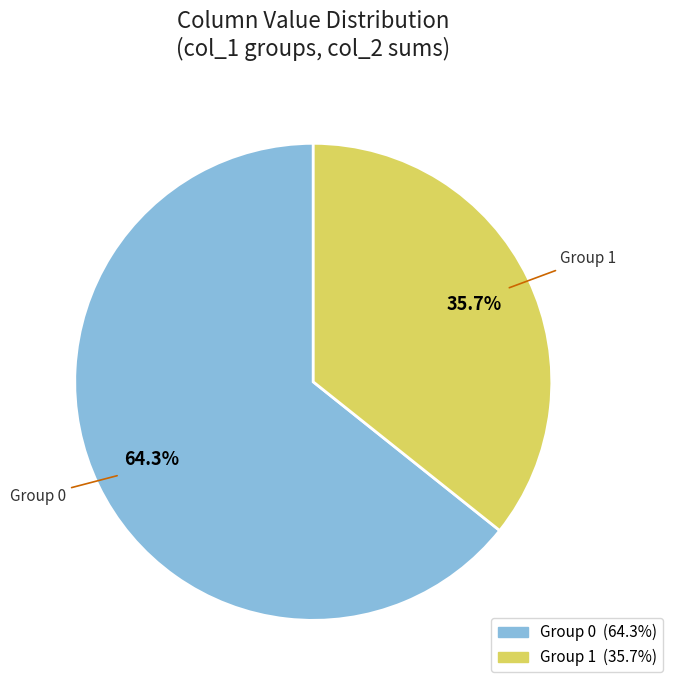

Which slice is the largest?

Group 0